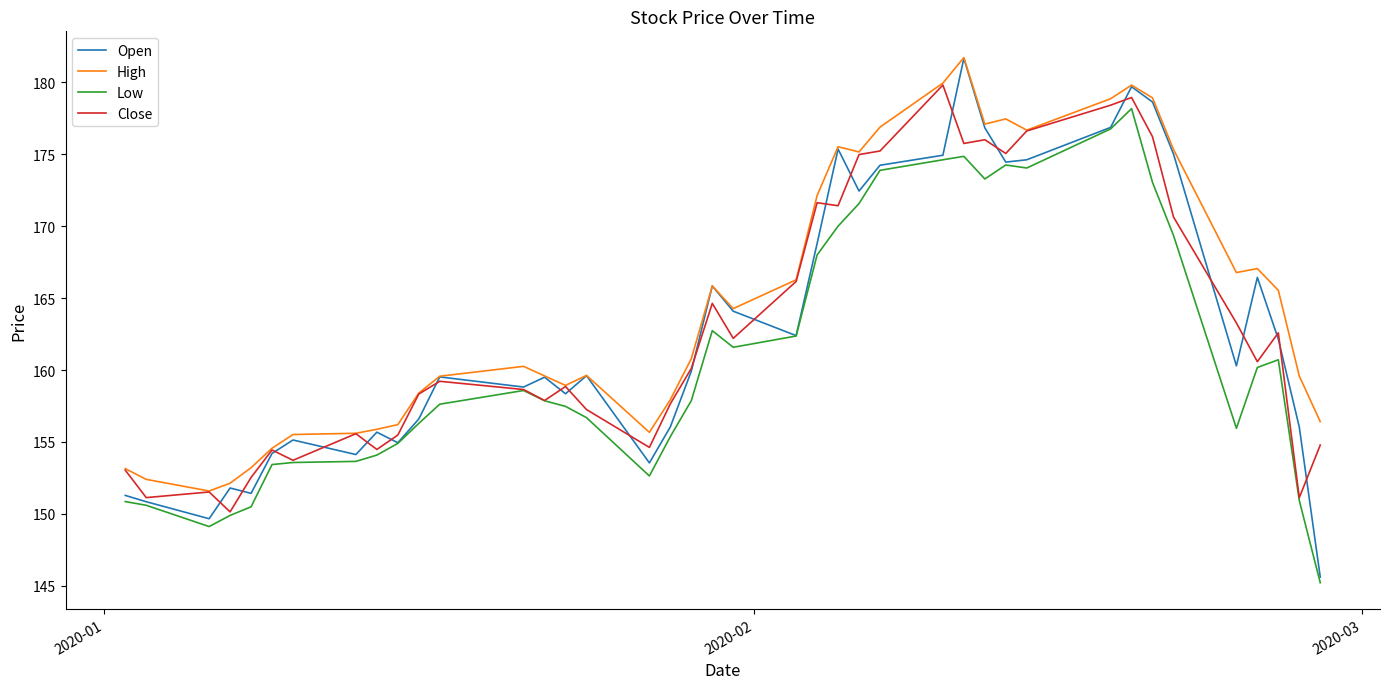

Which series has the widest spread of values?

Open